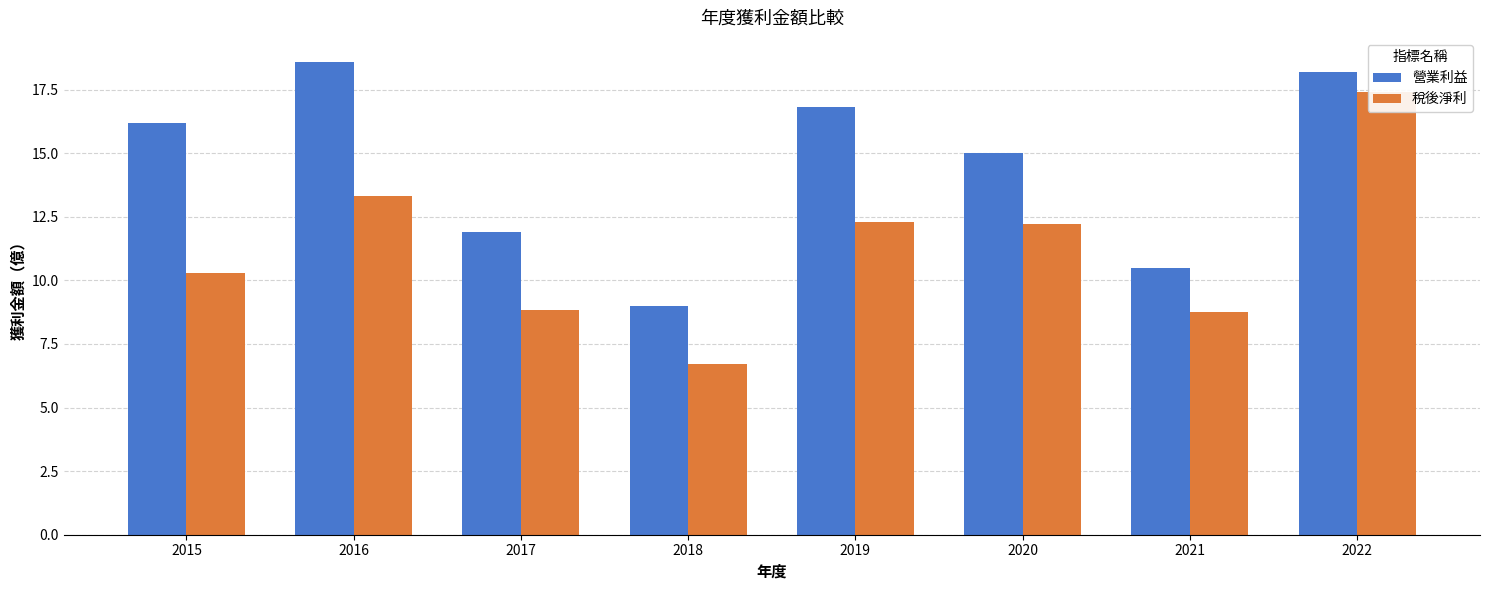

What is the value of the 稅後淨利 bar at the 2nd from the left?

13.3